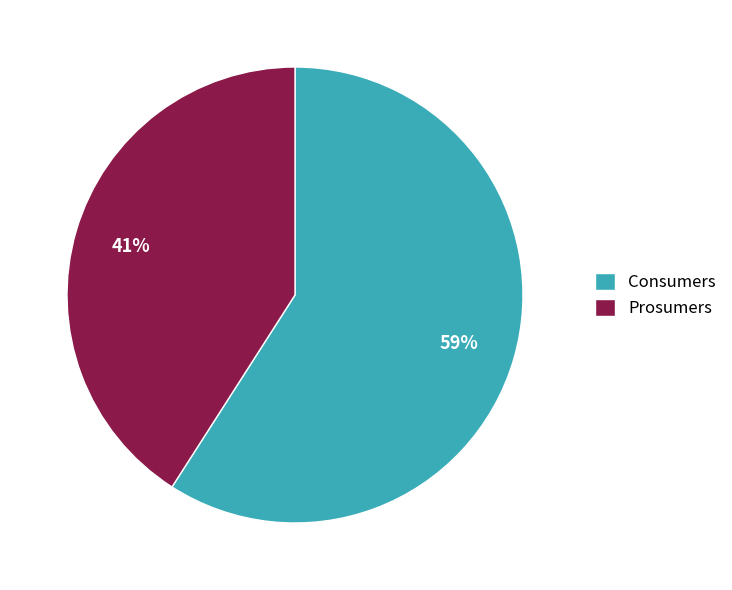

To the nearest percent, what percentage of the pie is Consumers?

59%